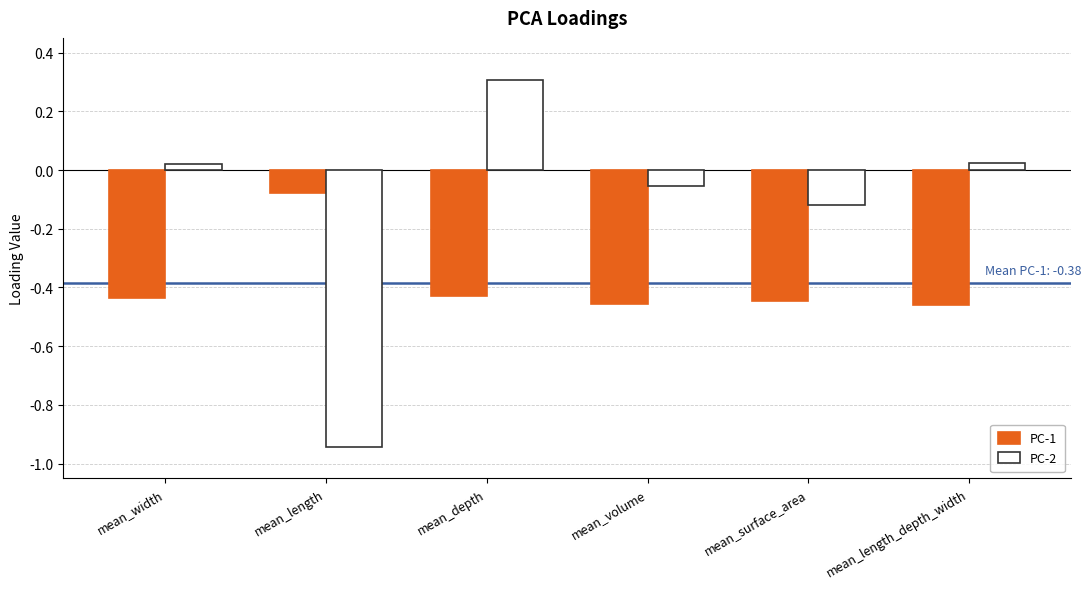

Rank the series by their maximum value, from lowest to highest.

PC-1, PC-2